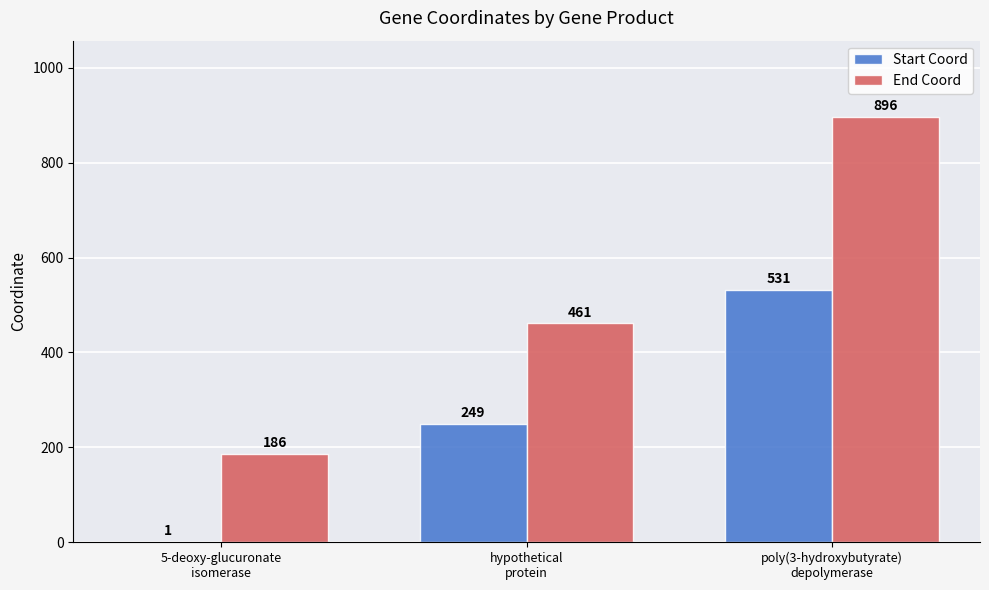

How many Start Coord values are between 1 and 531?

3